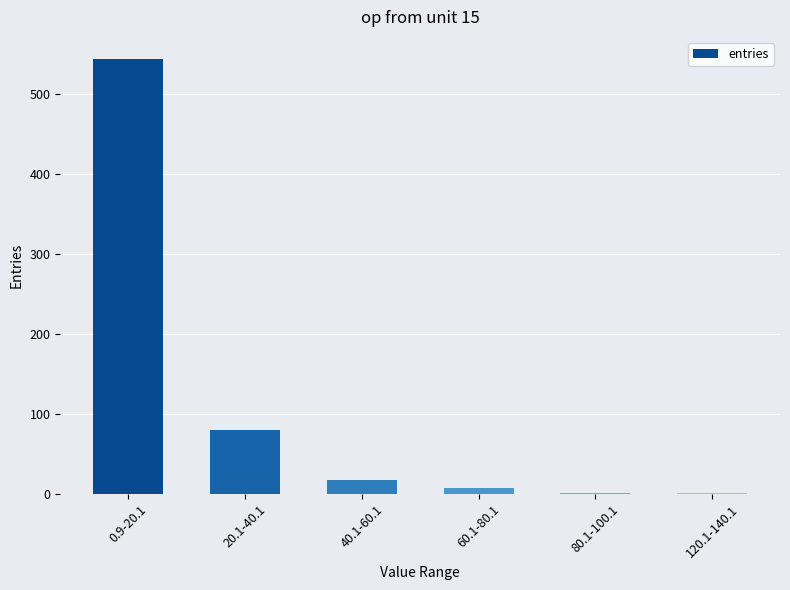

Reading left to right, transcribe all the data shown in this chart.

544	80	17	7	1	1